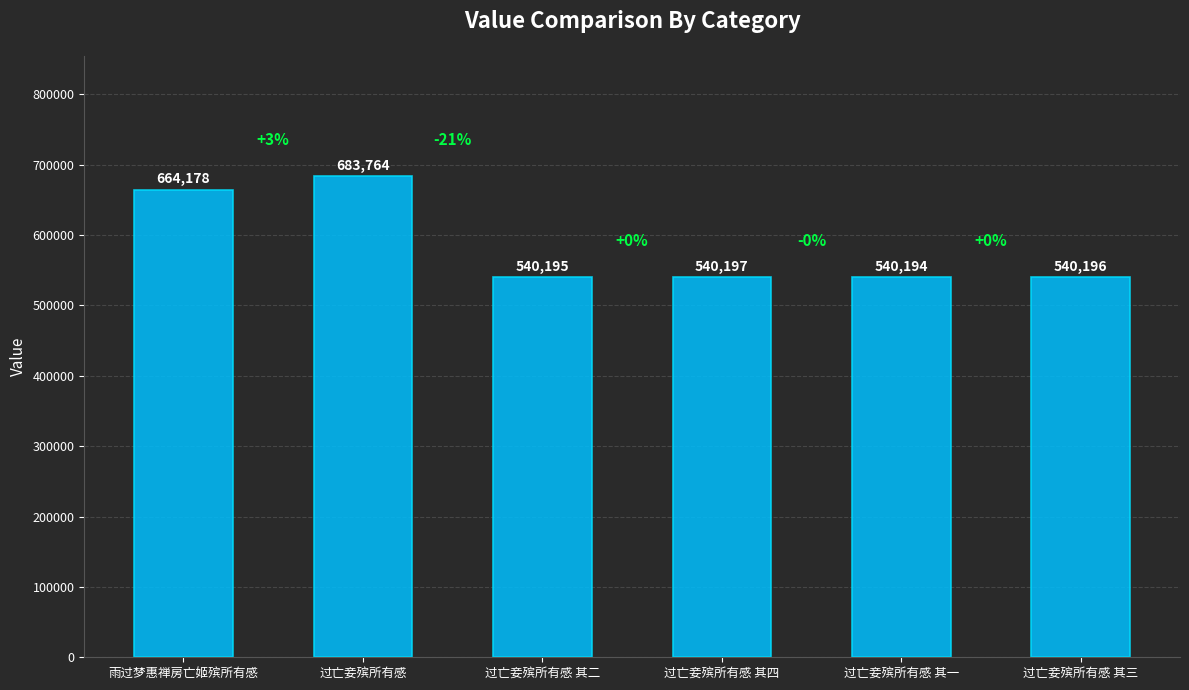

Read the value at 过亡妾殡所有感.

683764